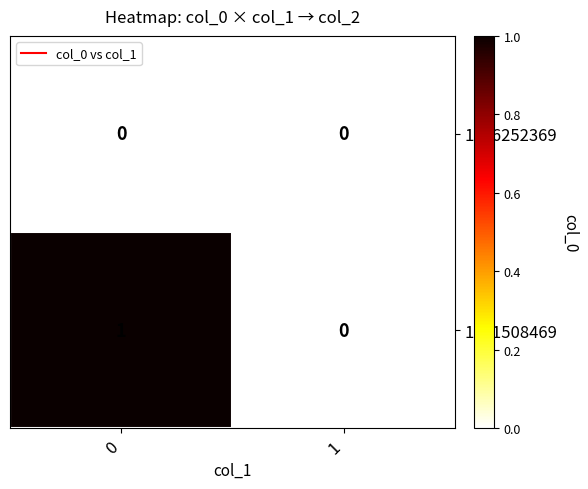

How many data points does each series have?

2